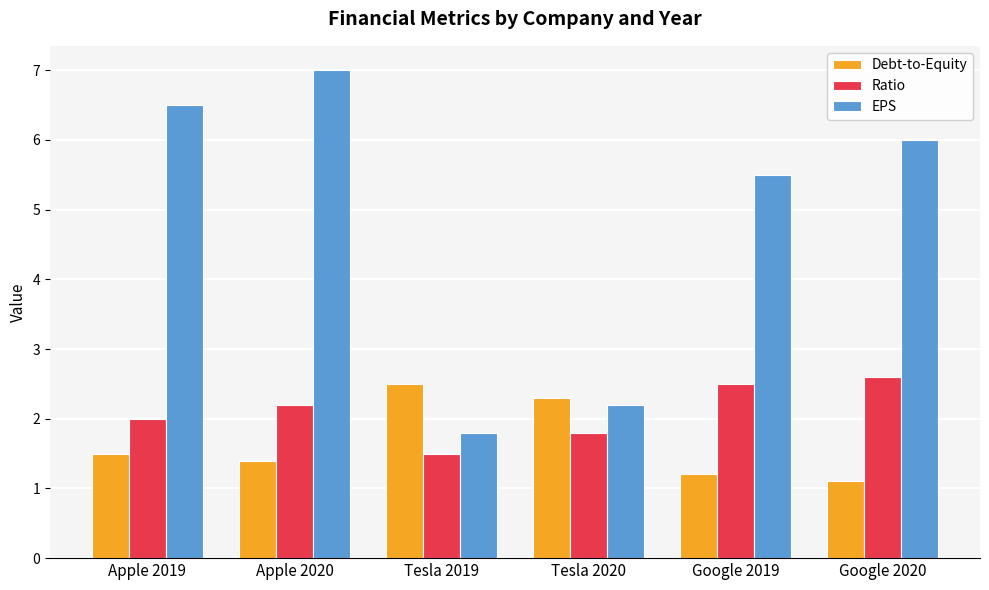

Between Apple 2019 and Tesla 2020, which series saw the biggest shift?

EPS